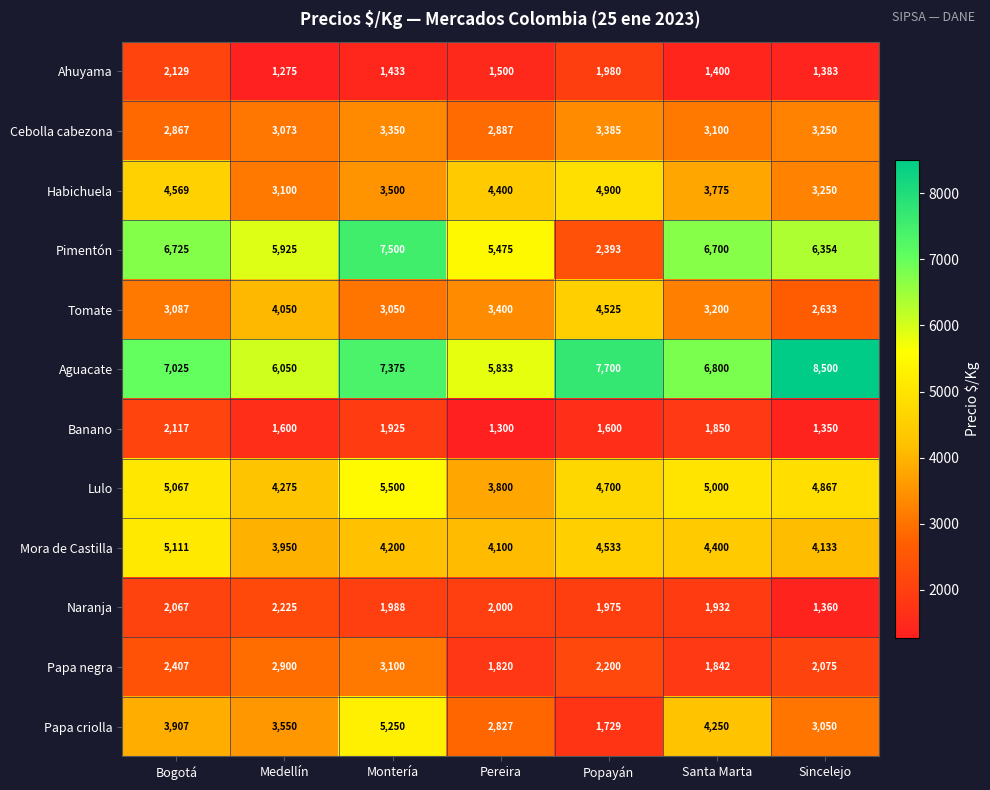

What is the maximum value shown in the chart?

8500